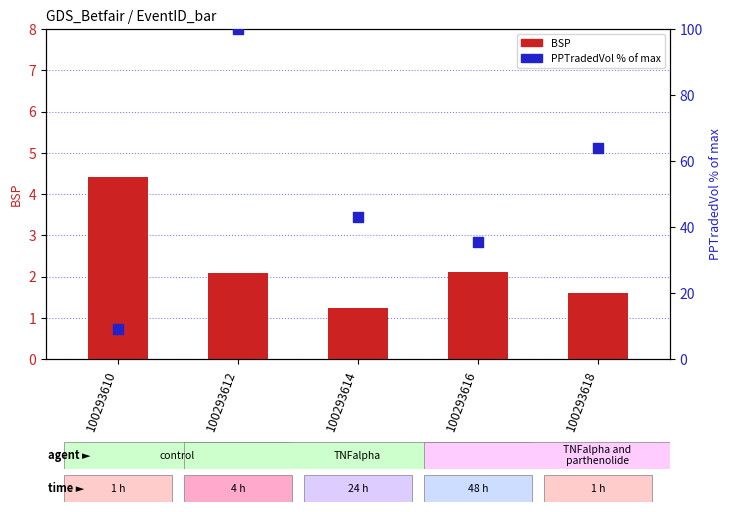

Is the value of PPTradedVol % of max at 100293612 greater than the value of BSP (count proxy) at 100293616?

Yes